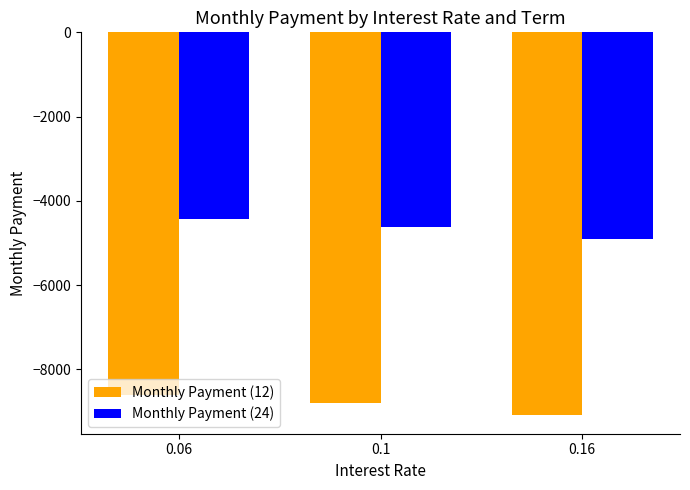

Is the value of Monthly Payment (12) at 0.1 greater than the value of Monthly Payment (24) at 0.1?

No